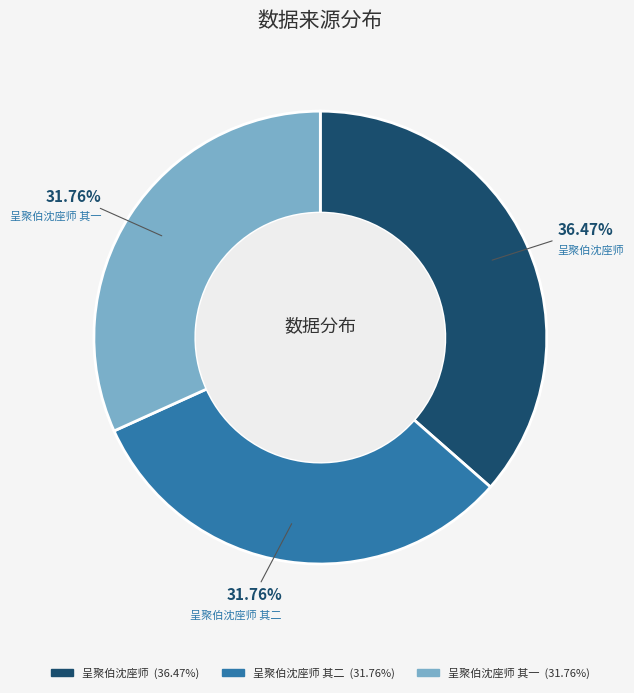

To the nearest percent, what is the average slice percentage?

33%